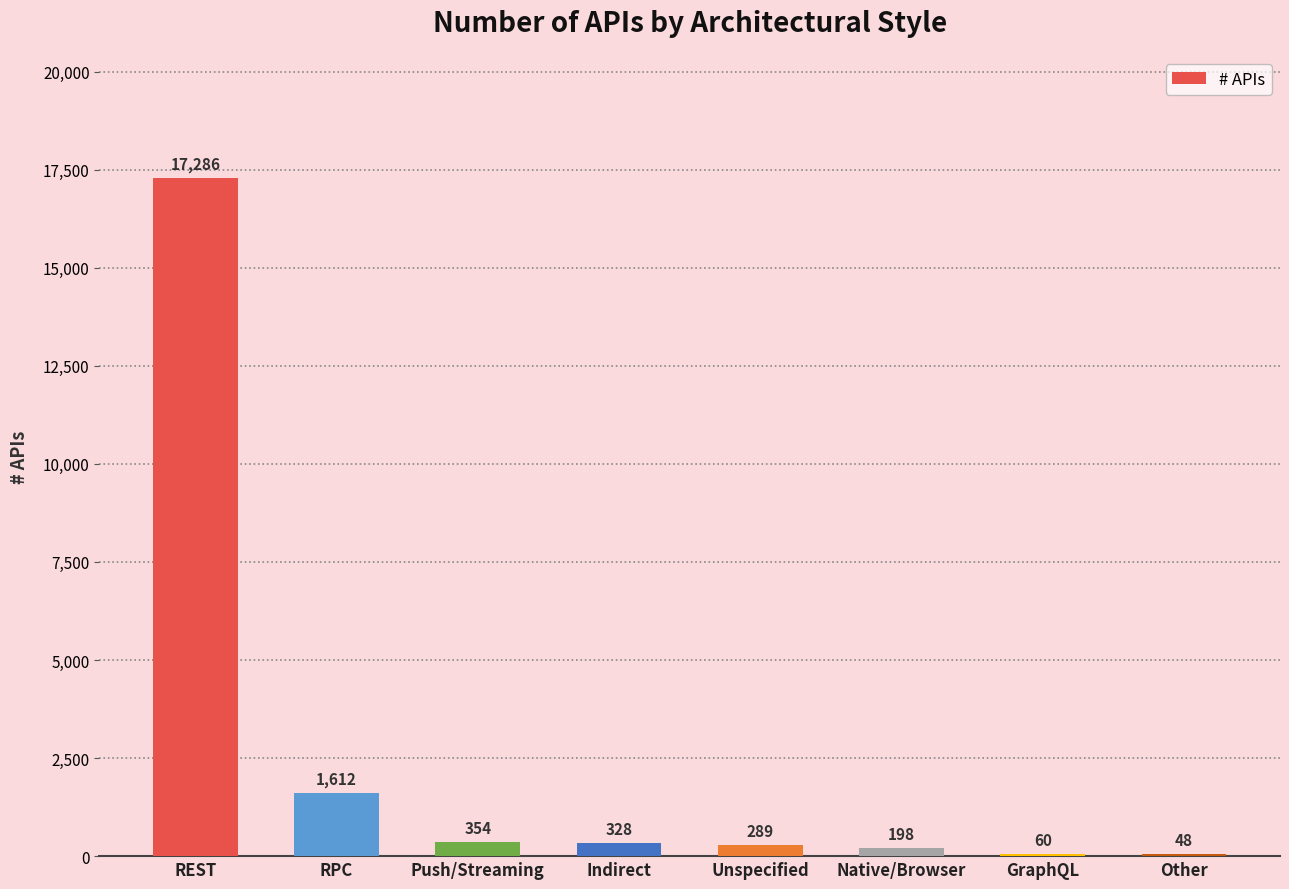

Where is the data nearest to the value 8667?

RPC